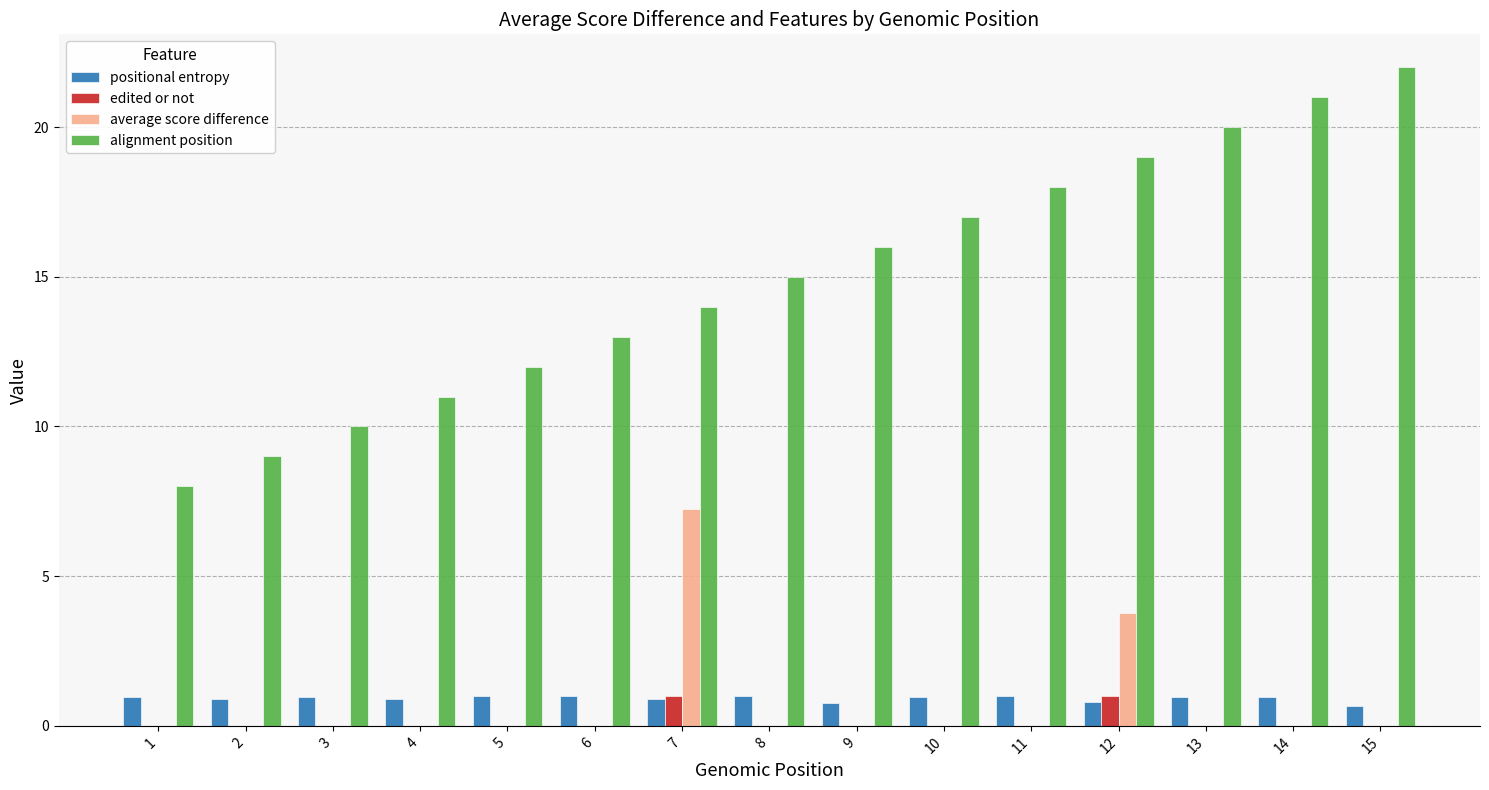

The average score difference series shows -3.2 at 6. True or false?

False